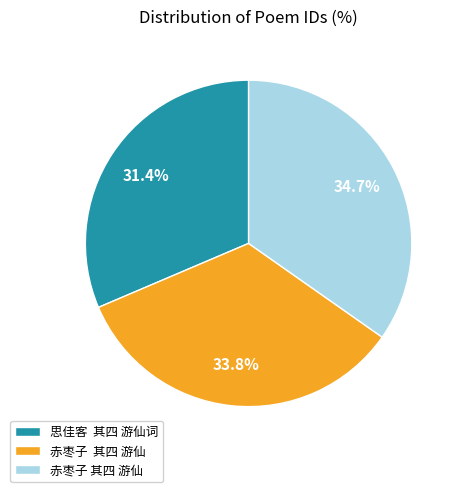

Is there a majority slice in this chart?

No